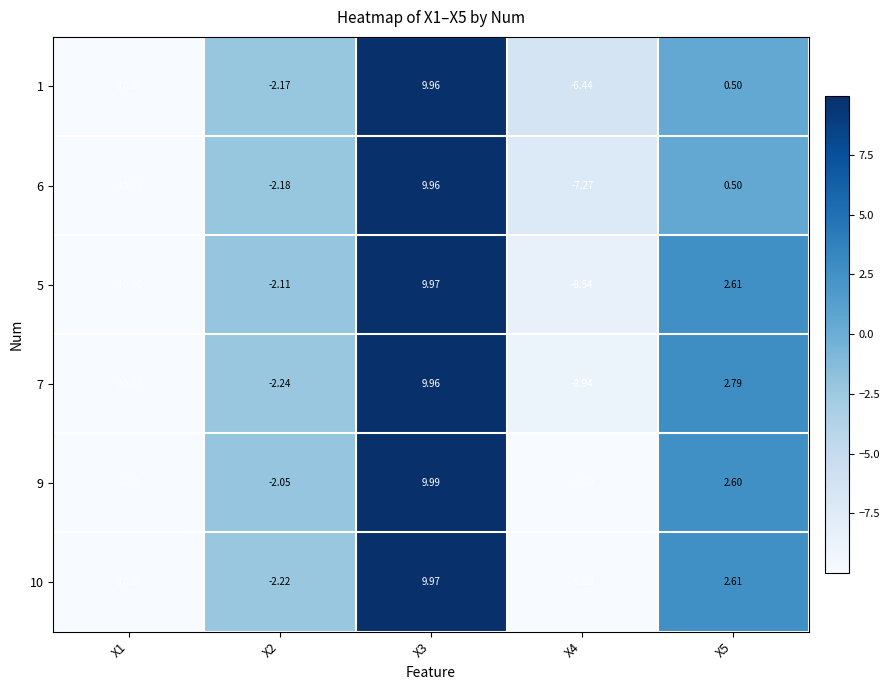

How many data points does each series have?

5